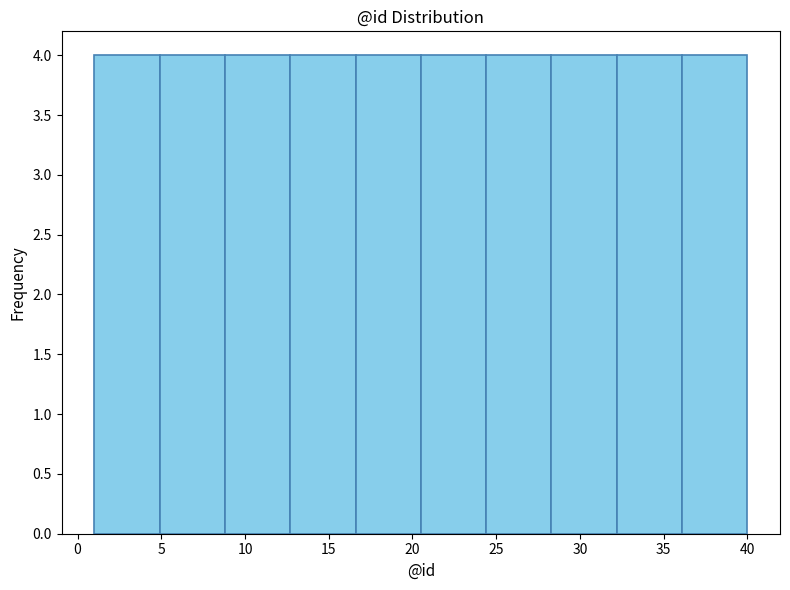

What is the height of the bar covering 20.5 to 24.4 on the x-axis? Neither the bar edges nor the heights are printed on the chart, so give them approximately, as read against the axes.

4